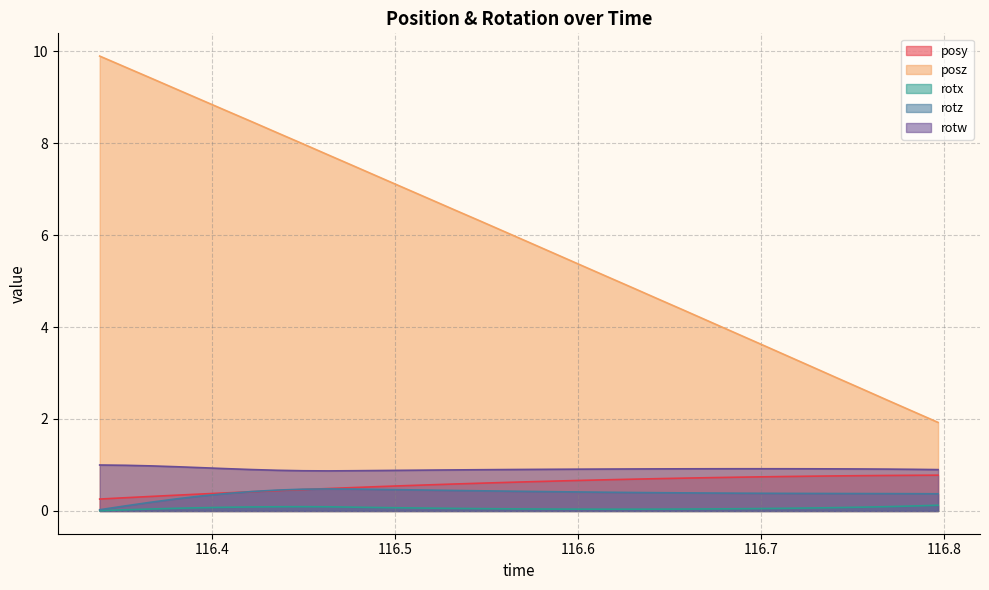

What is the spread (max minus min) of values at 116.5608?

6.0